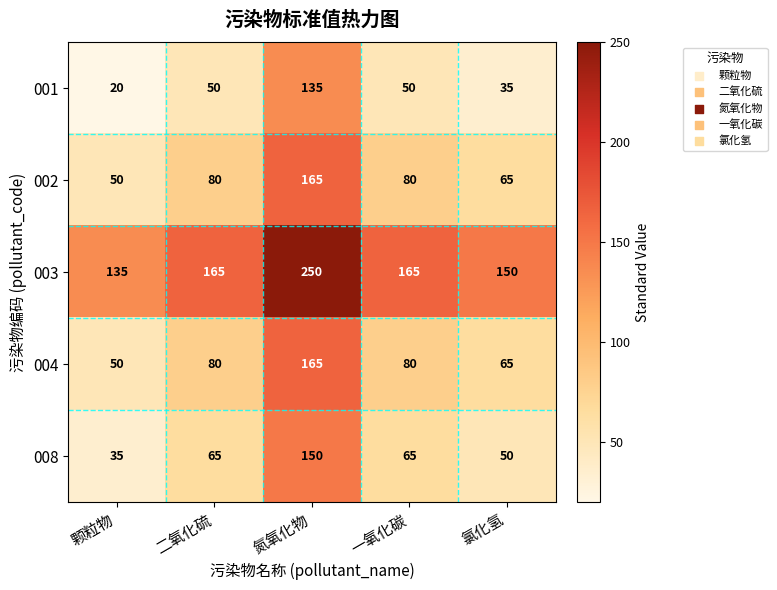

What is the spread (max minus min) of values at 二氧化硫?

115